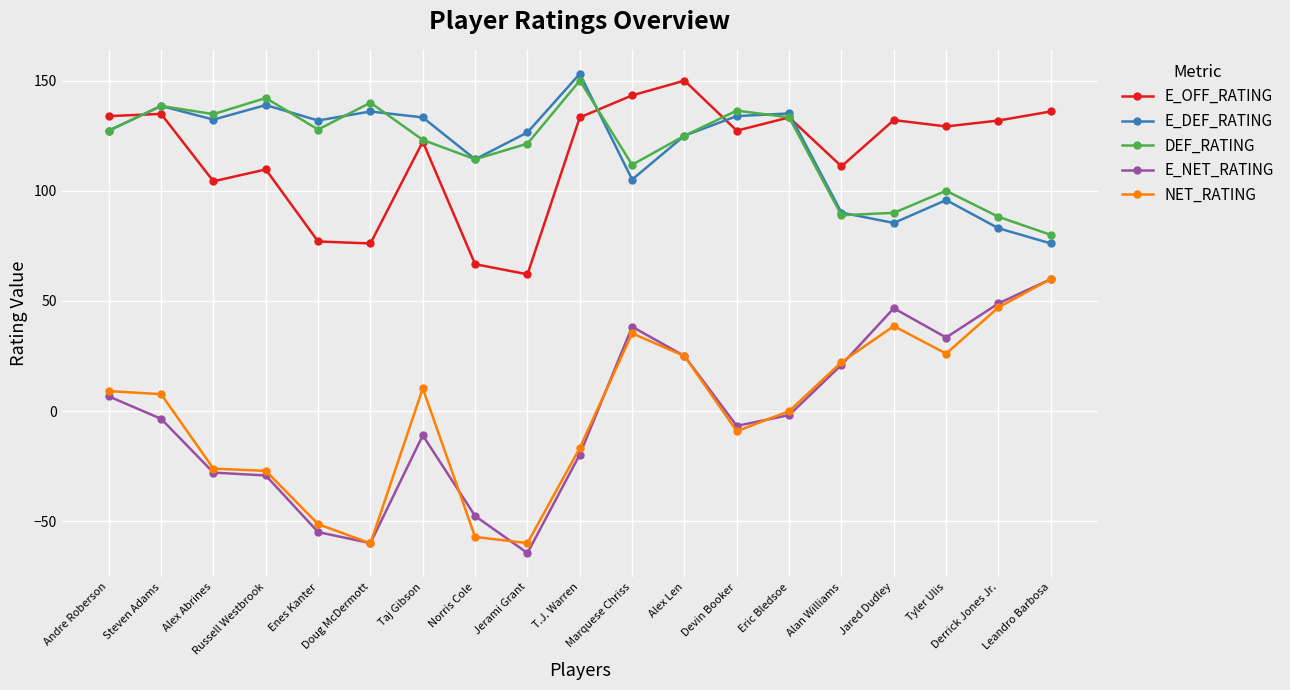

What position from the right is Doug McDermott?

14